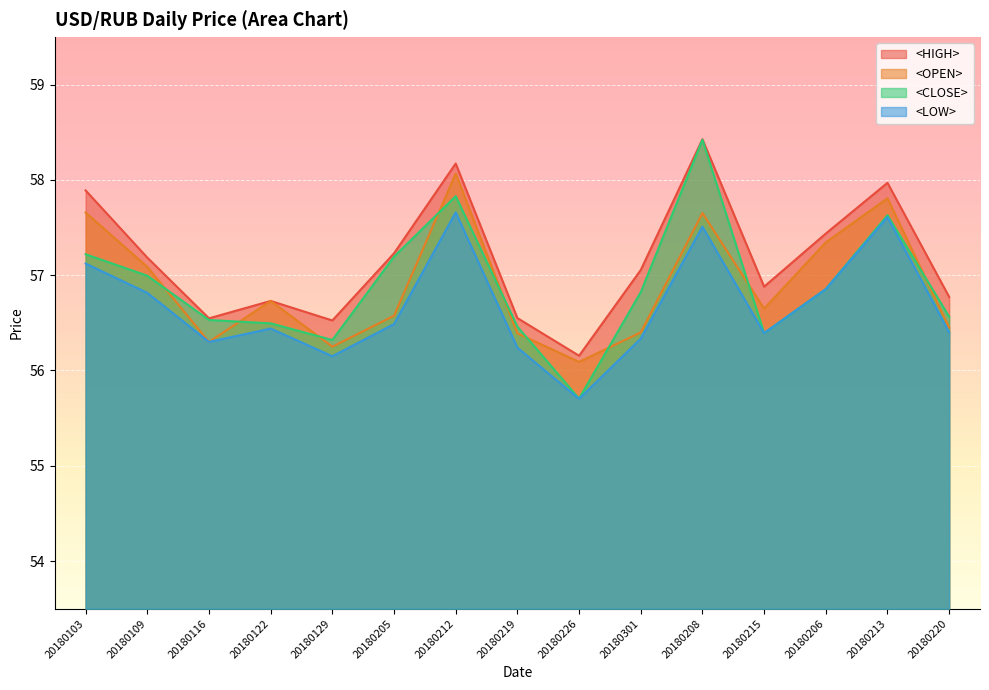

True or false: <OPEN> and <HIGH> intersect in this chart.

False